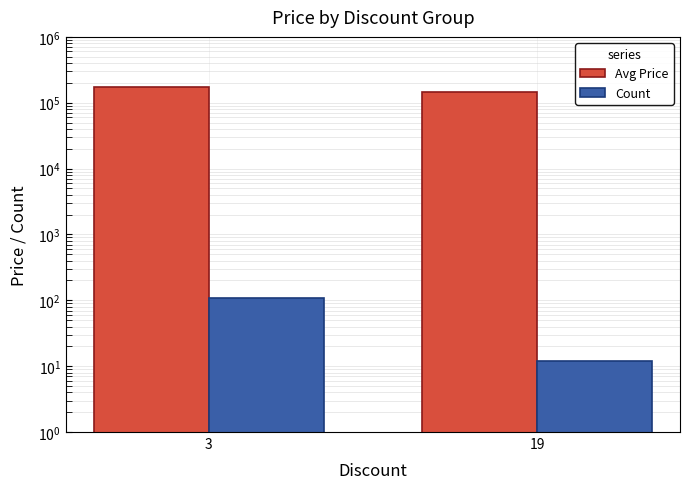

What are all the series names shown in the legend?

Avg Price, Count